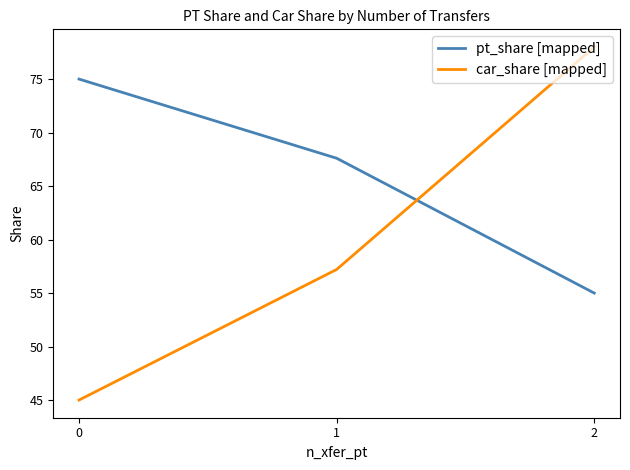

Reading left to right, transcribe all the data shown in this chart.

pt_share [mapped]: 75.0	67.6	55.0
car_share [mapped]: 45.0	57.2	78.0